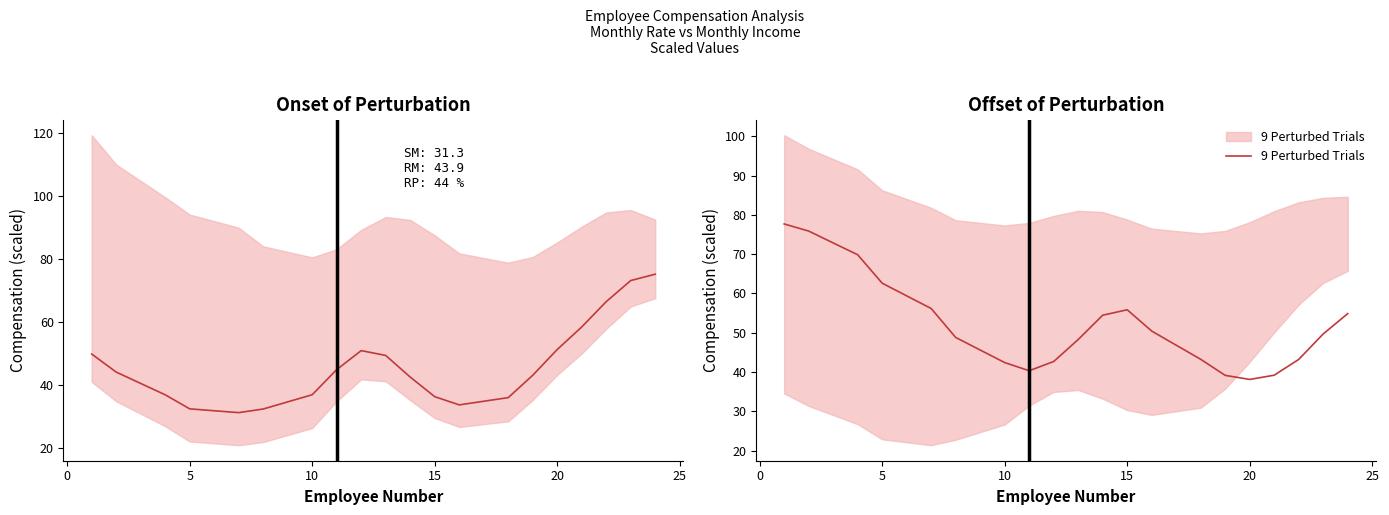

How many distinct data groups are displayed?

2